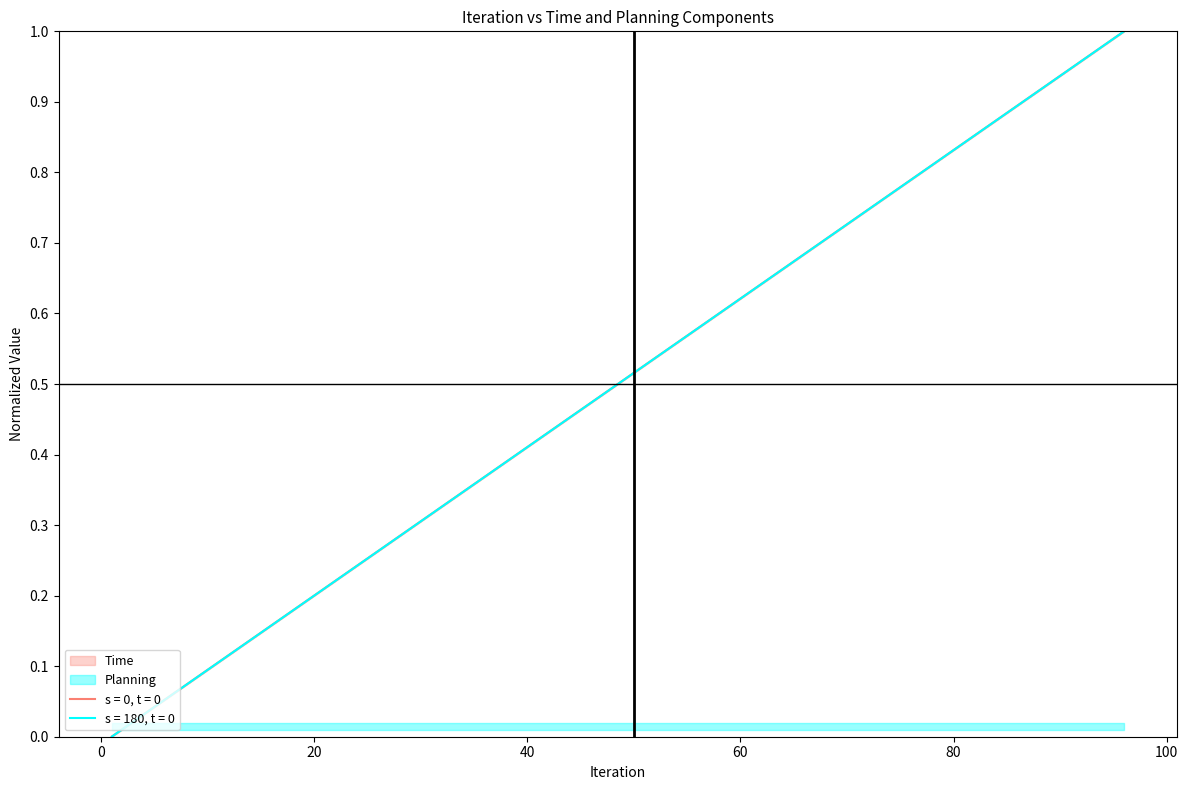

Is the value of Planning at 96 greater than the value of Time at 26?

Yes